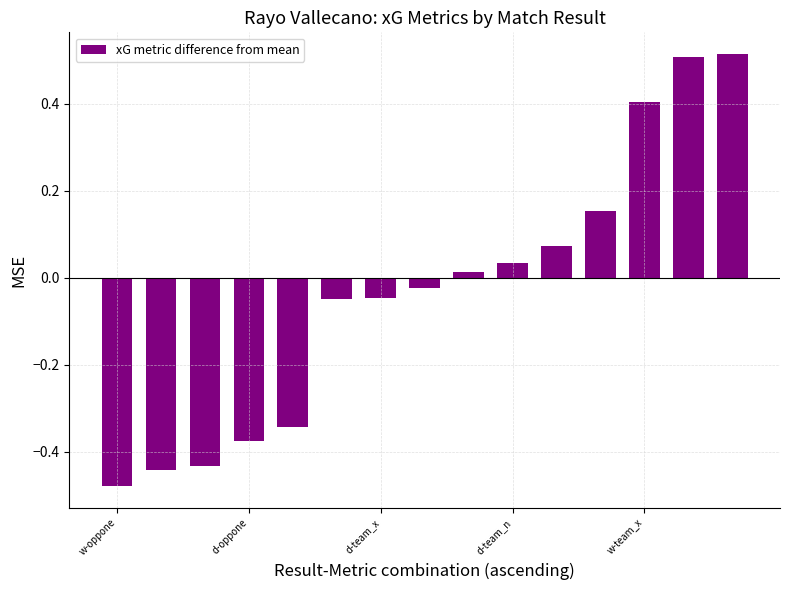

What is the difference between the maximum and minimum values?

1.0